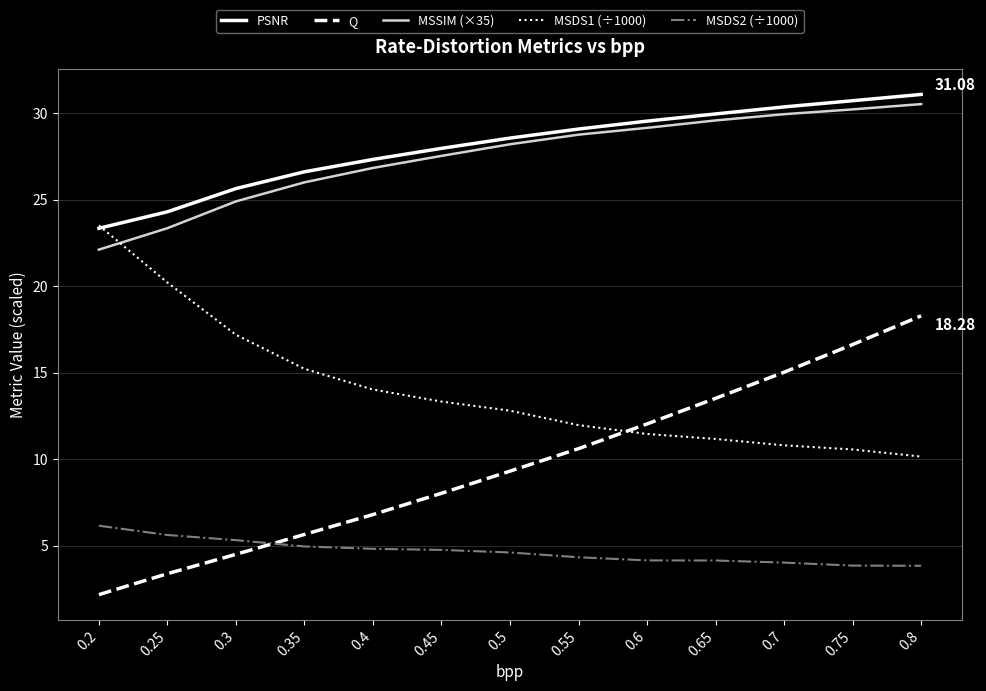

What is the difference between the second highest and minimum values in the MSDS2 (÷1000) series?

1.8